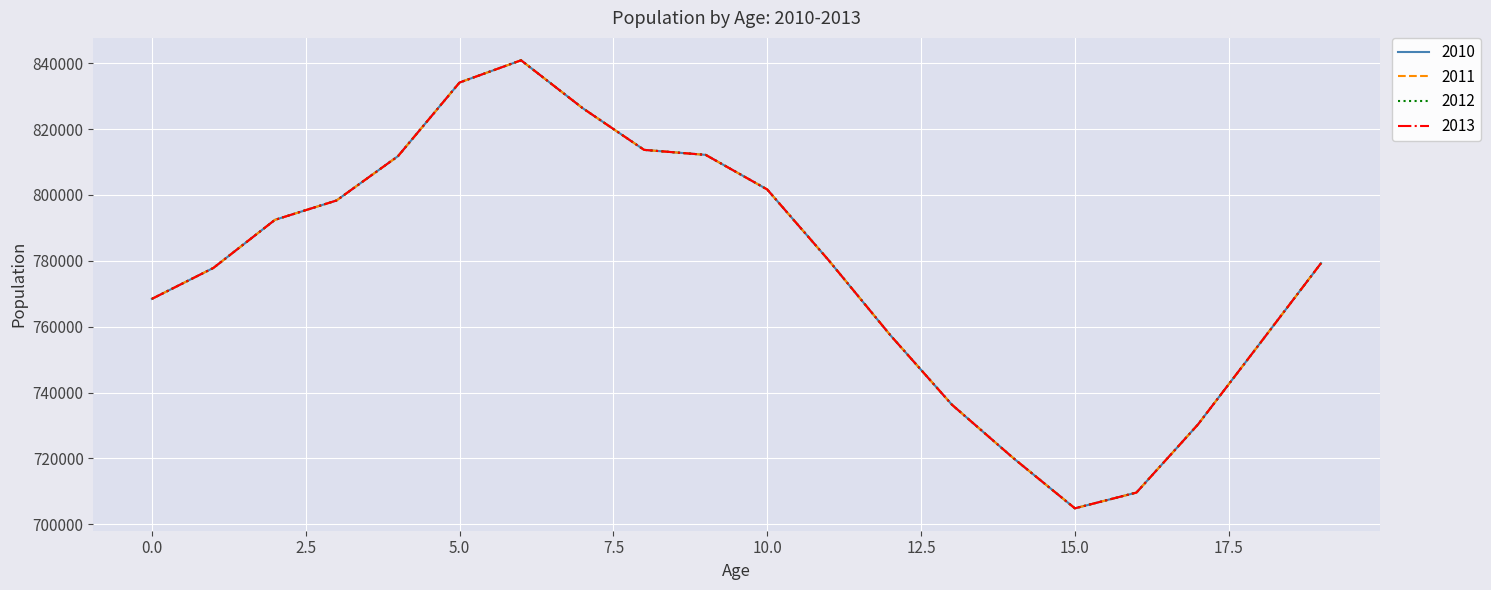

True or false: 2013 and 2011 cross at least once.

False